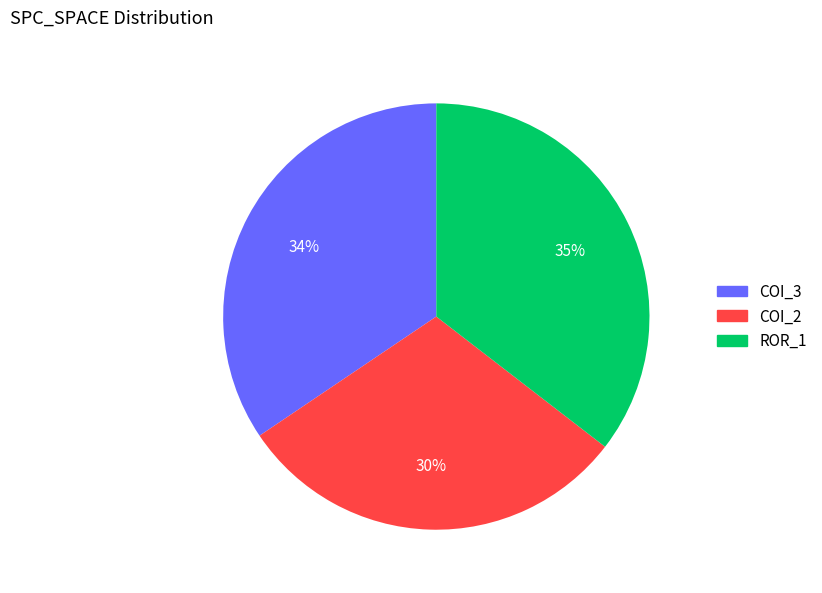

Rank the categories by value from lowest to highest.

COI_2, COI_3, ROR_1